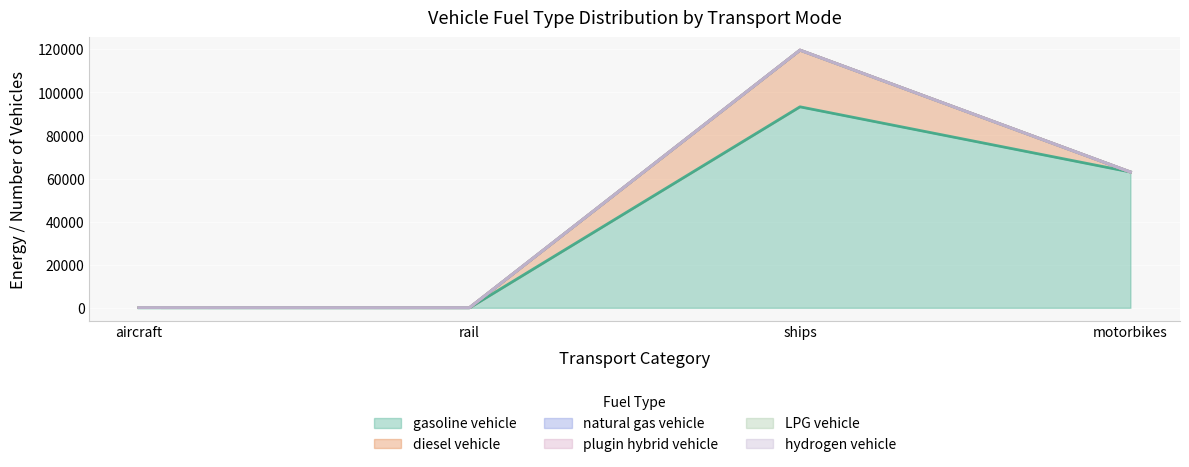

Which series changed the most between aircraft and rail?

diesel vehicle